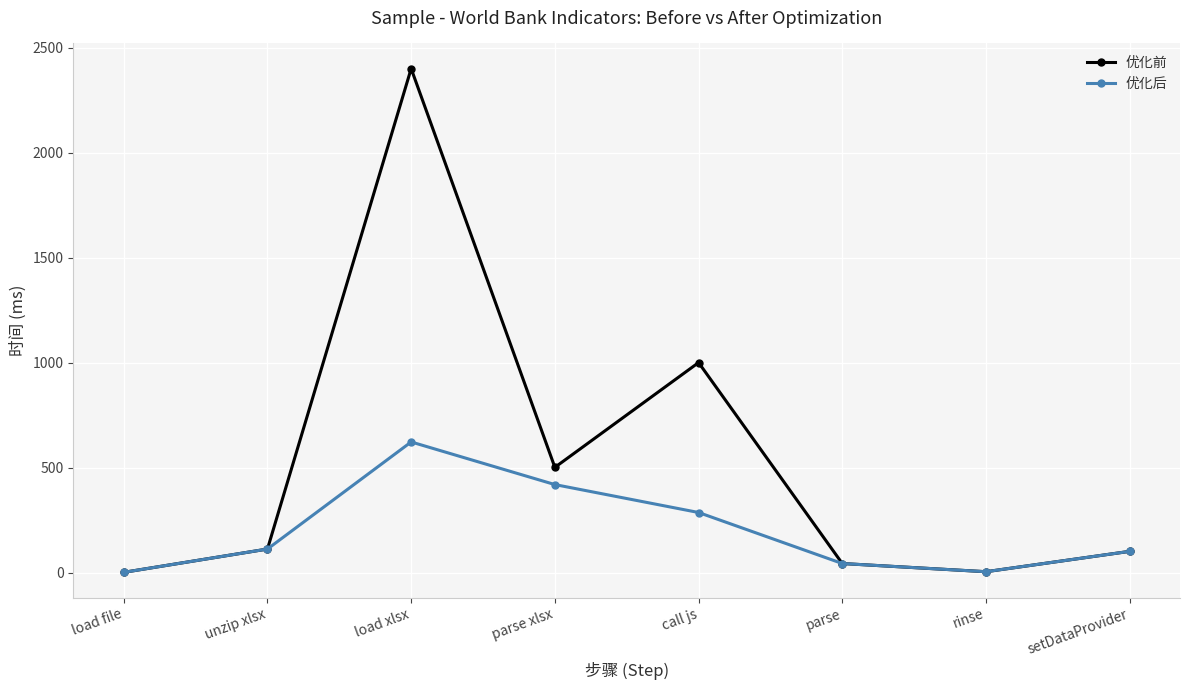

Is this an area chart (filled region under the line)?

No